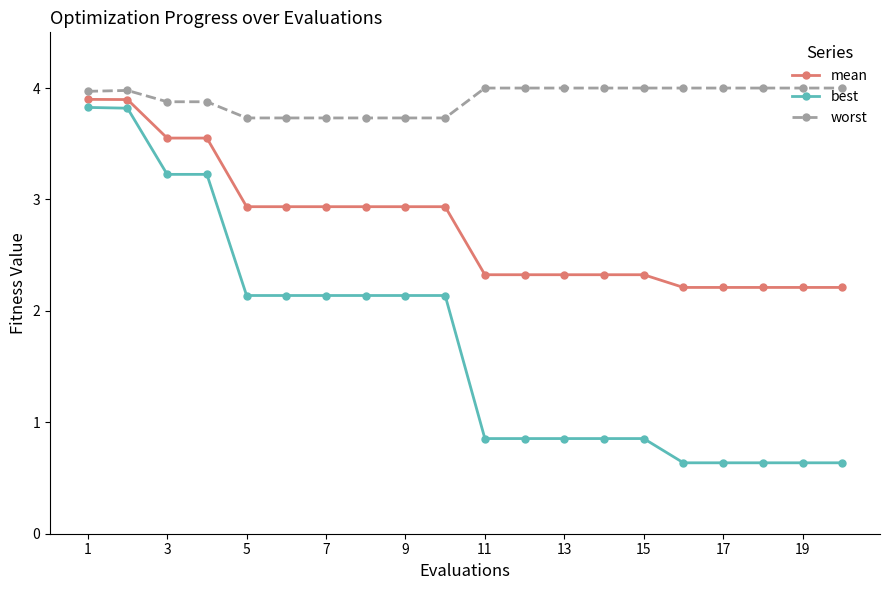

True or false: worst has more than 0 points higher than both neighbors.

True